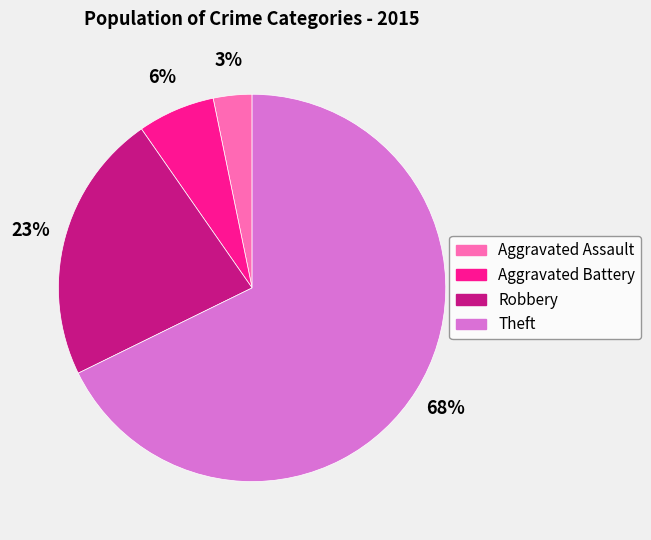

How many slices are in this pie chart?

4